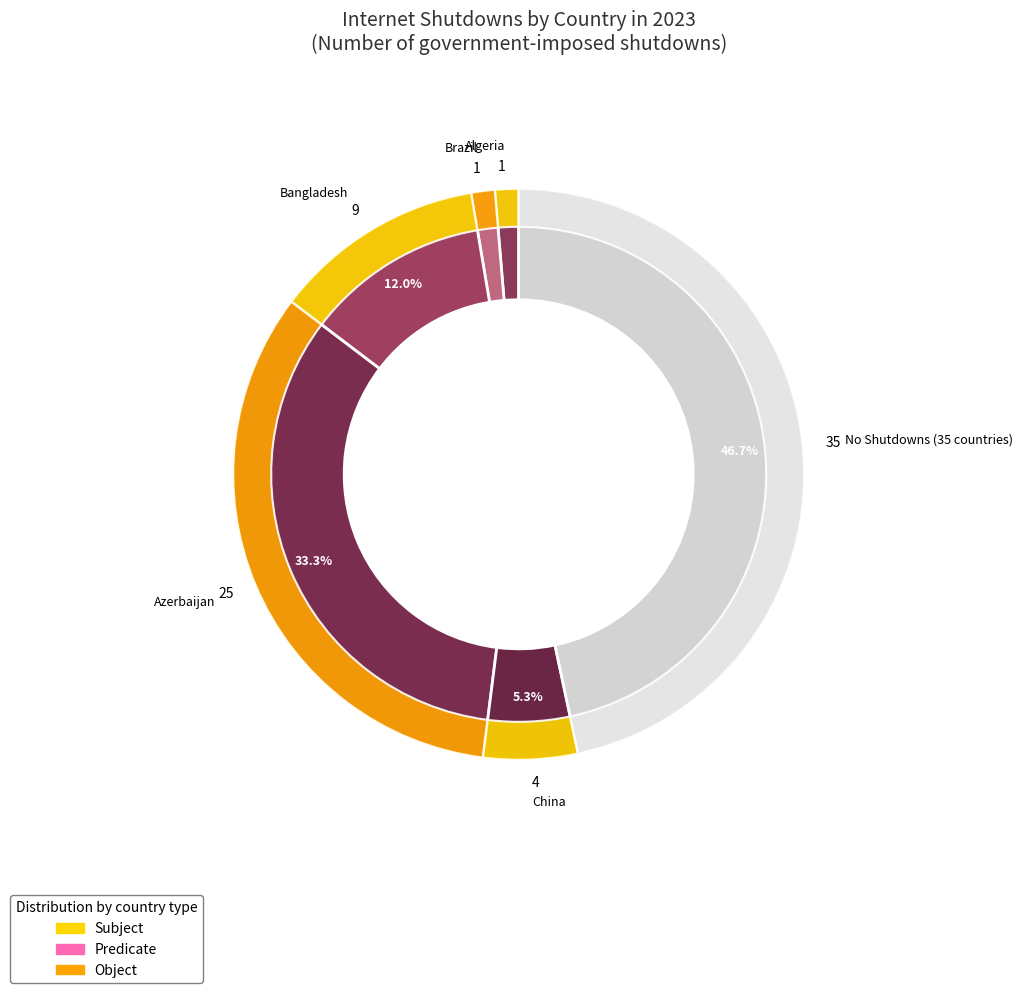

True or false: Costa Rica accounts for 0% of the total.

True